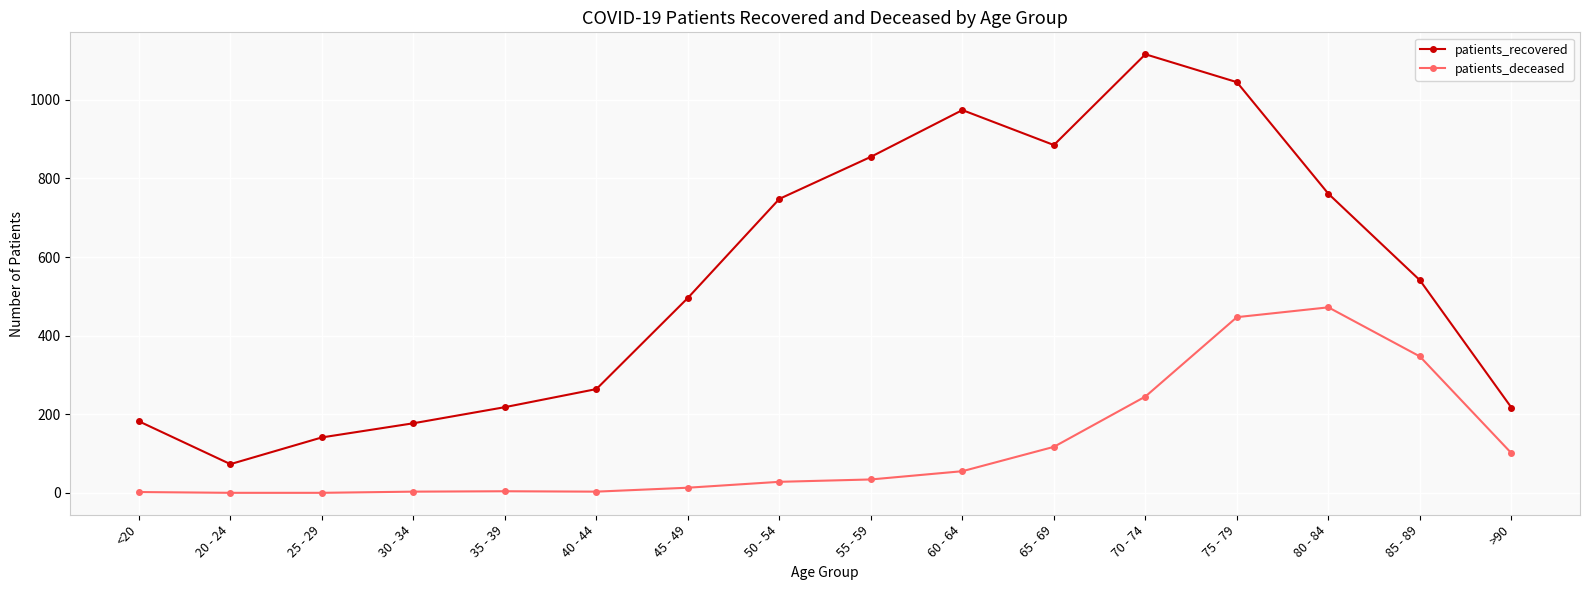

What position from the right is 50 - 54?

9